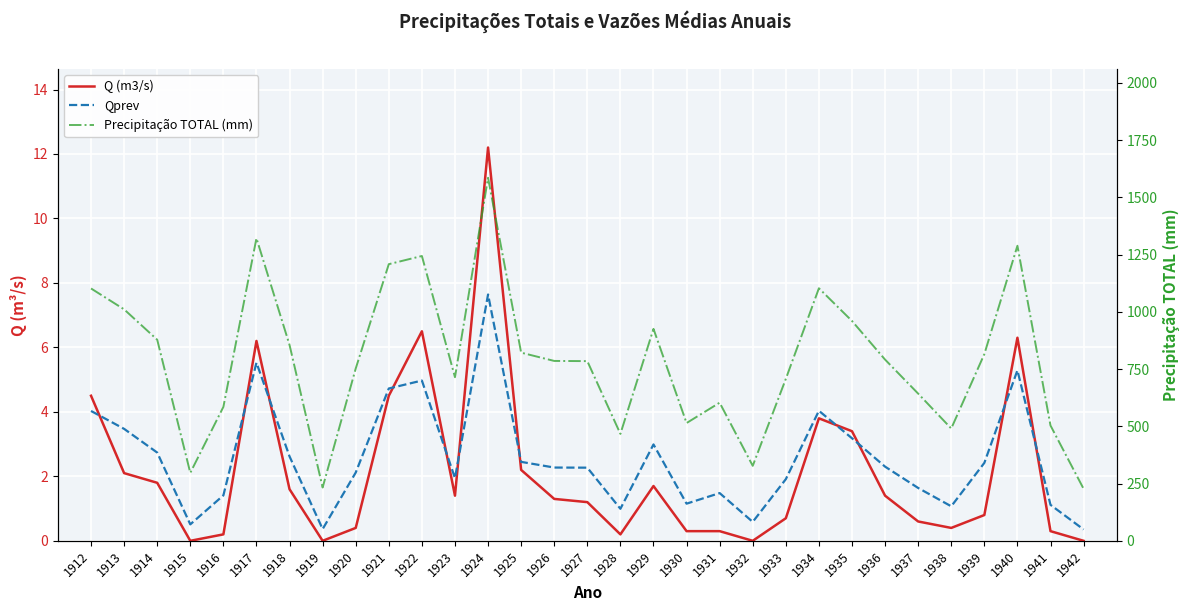

True or false: Precipitação TOTAL (mm) and Qprev cross at least once.

False